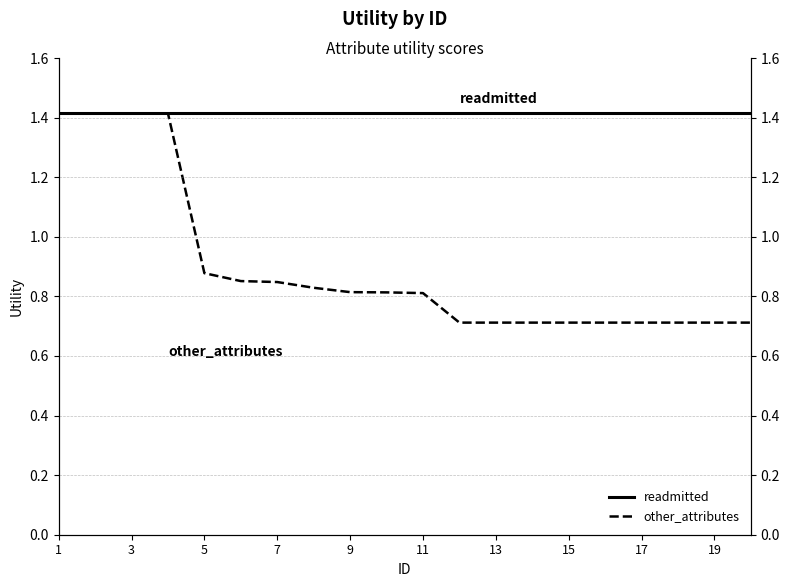

True or false: other_attributes has more than 2 points higher than both neighbors.

False